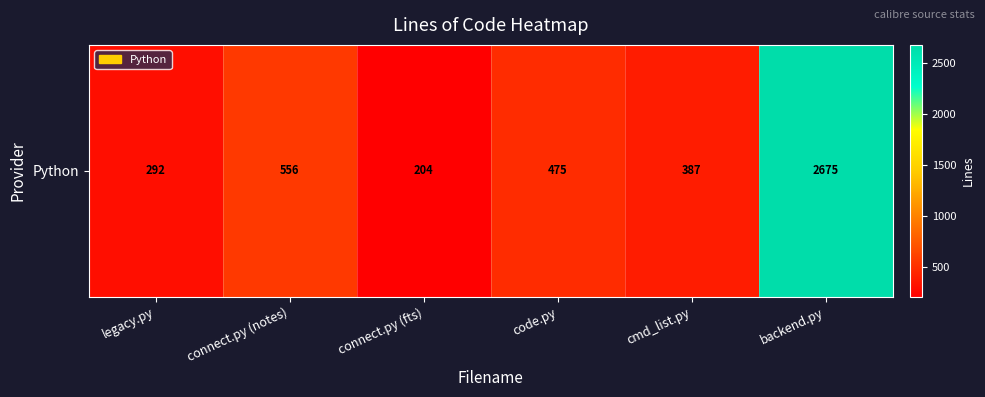

What is the sum of the values at connect.py (fts) and cmd_list.py?

591